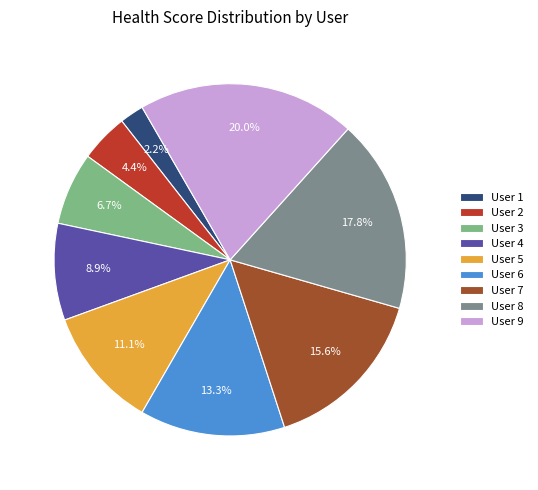

Is there a majority slice in this chart?

No